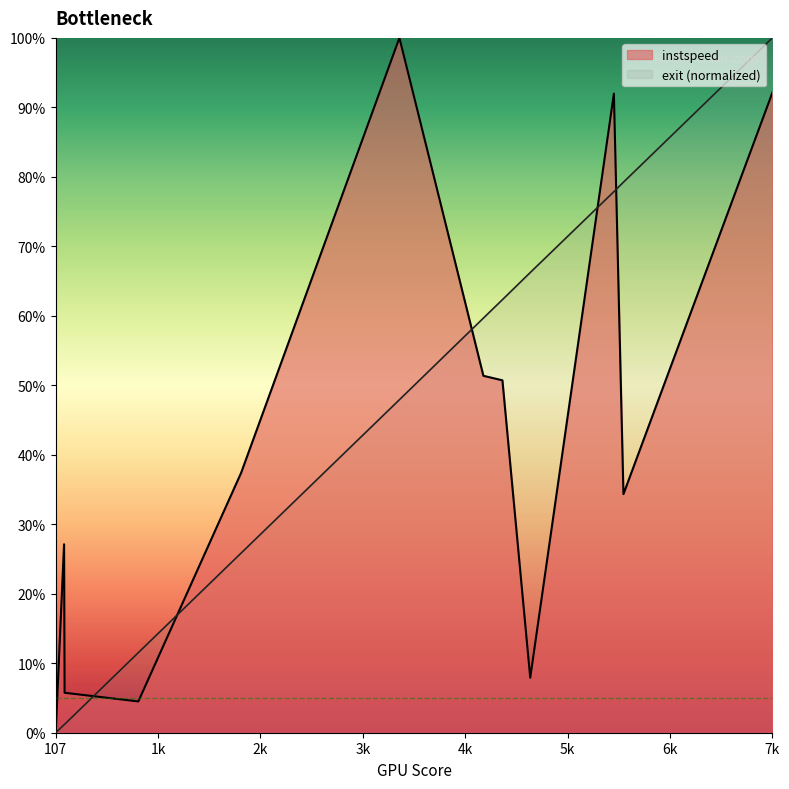

What is the highest value of the exit series?

100.0